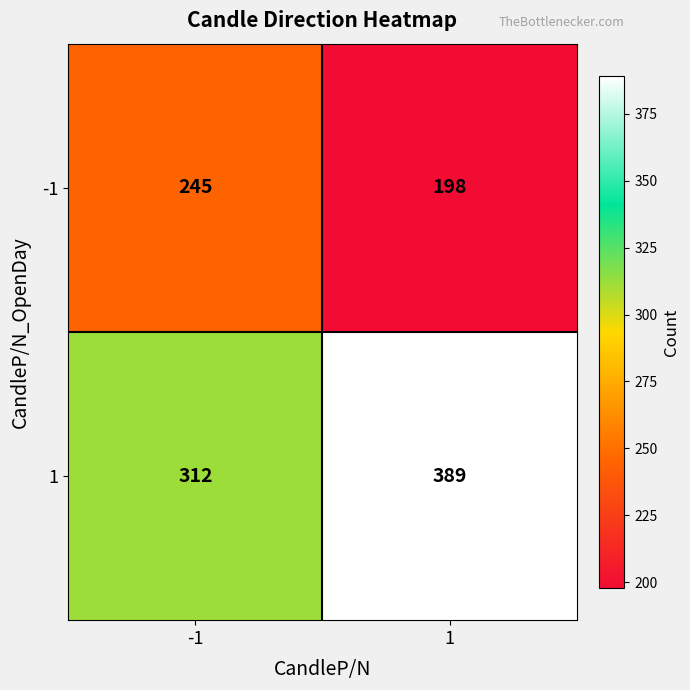

Reading left to right, list all the values displayed in this chart.

-1: -1=245	1=198
1: -1=312	1=389